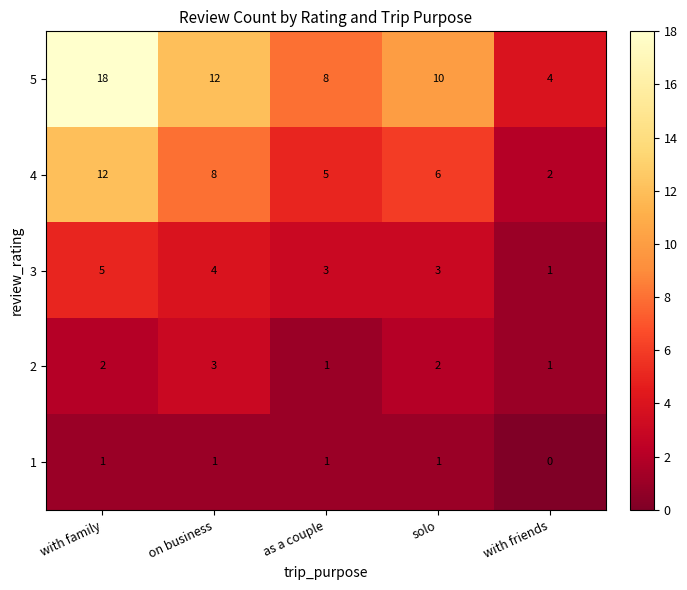

What is the difference between the highest and lowest values at with friends?

4